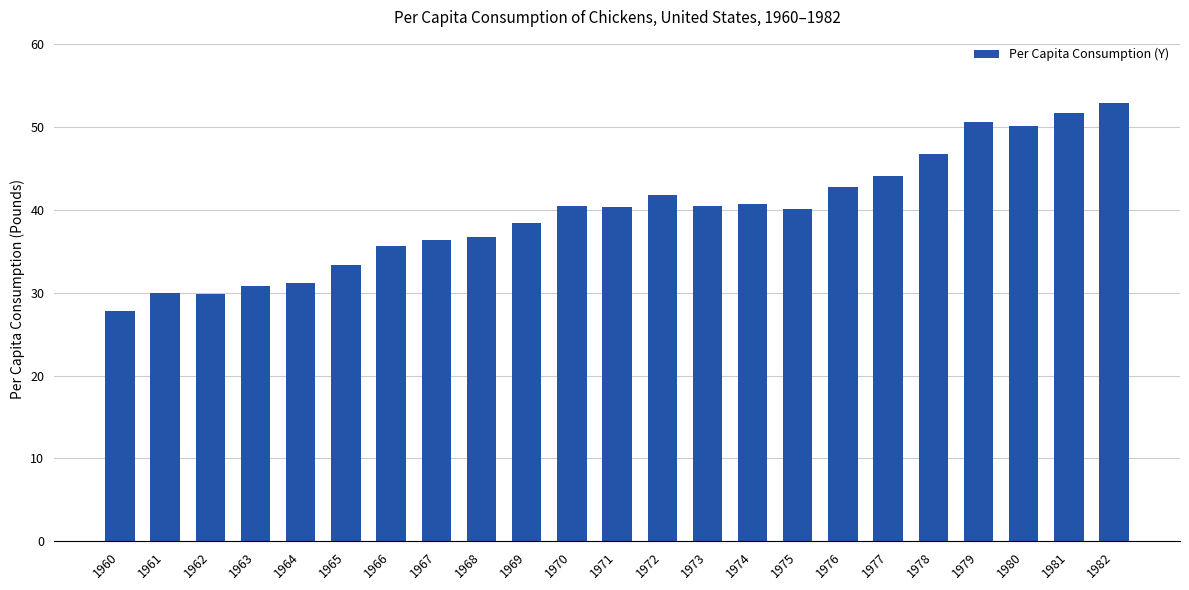

Does the chart contain any negative values?

No